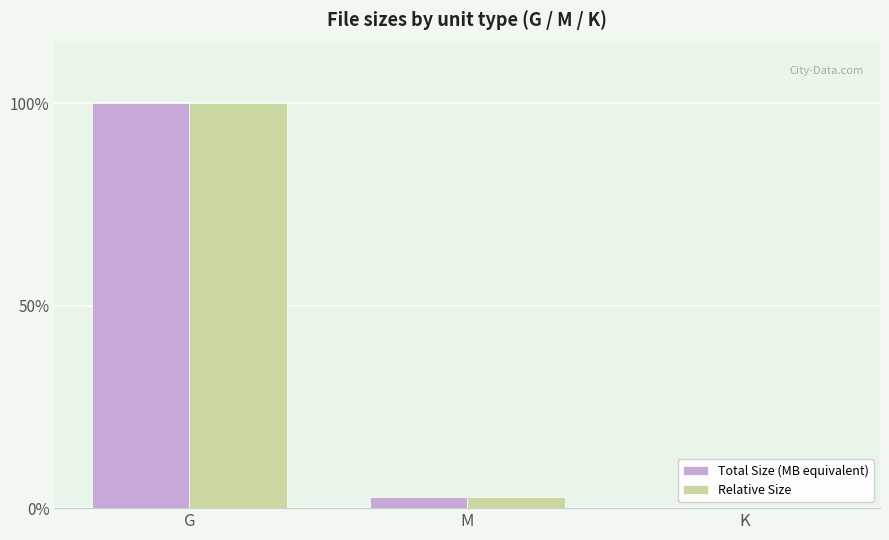

True or false: Total Size (MB equivalent) has a value of 2.8 at M.

True